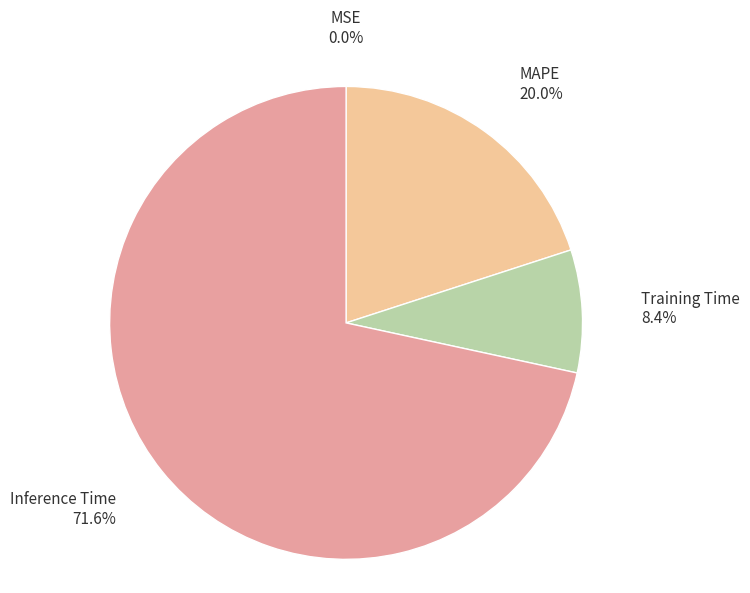

How much of the chart is everything except Training Time?

91.6%